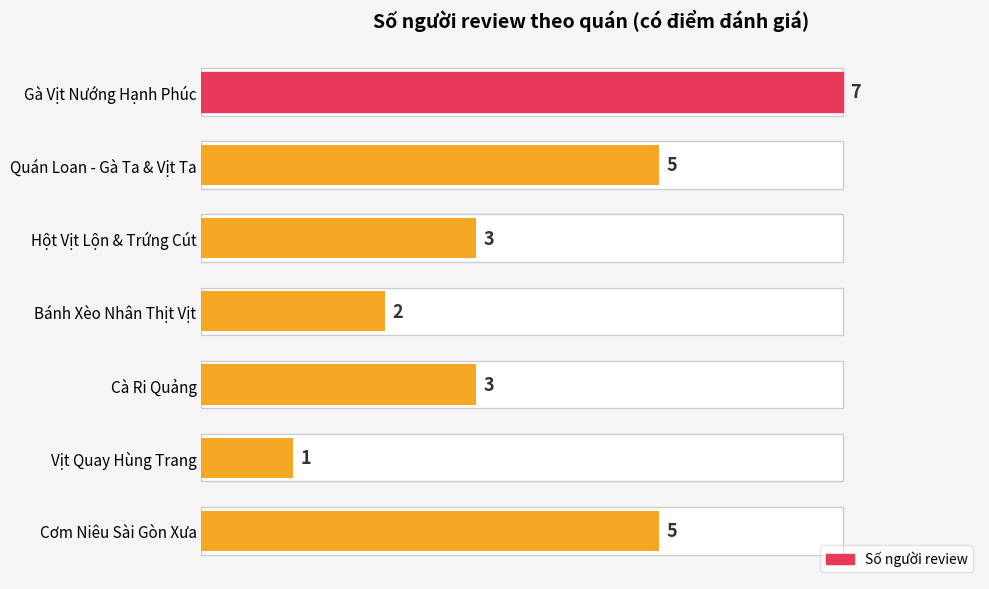

True or false: the data shows 5 at Hột Vịt Lộn & Trứng Cút.

False